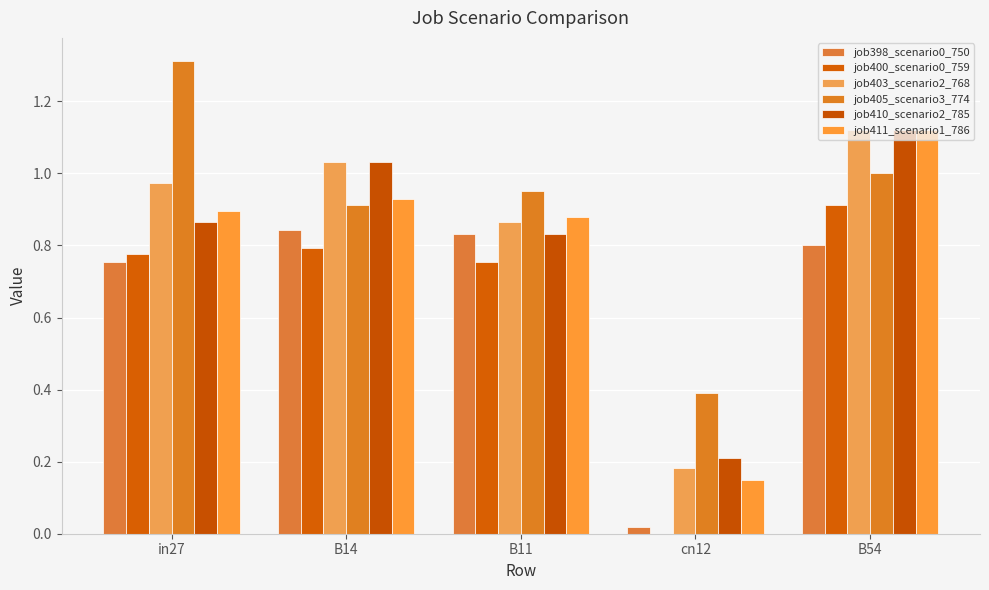

Are the bars grouped side by side (vs. stacked)?

Yes